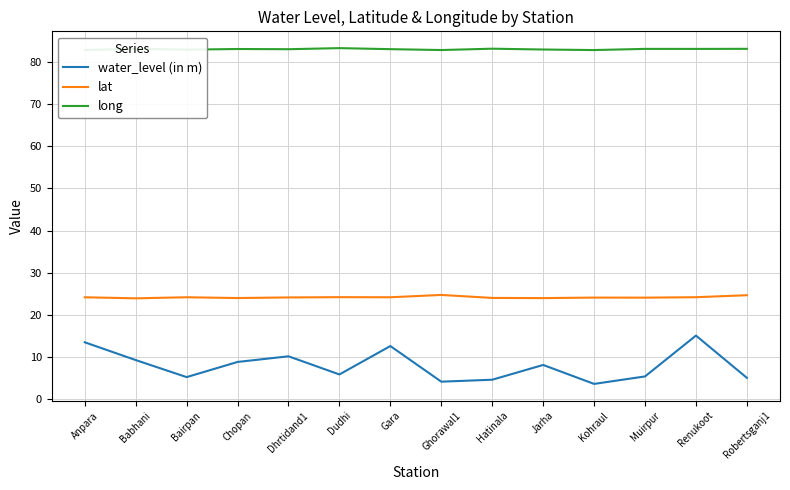

True or false: long and water_level (in m) intersect in this chart.

False